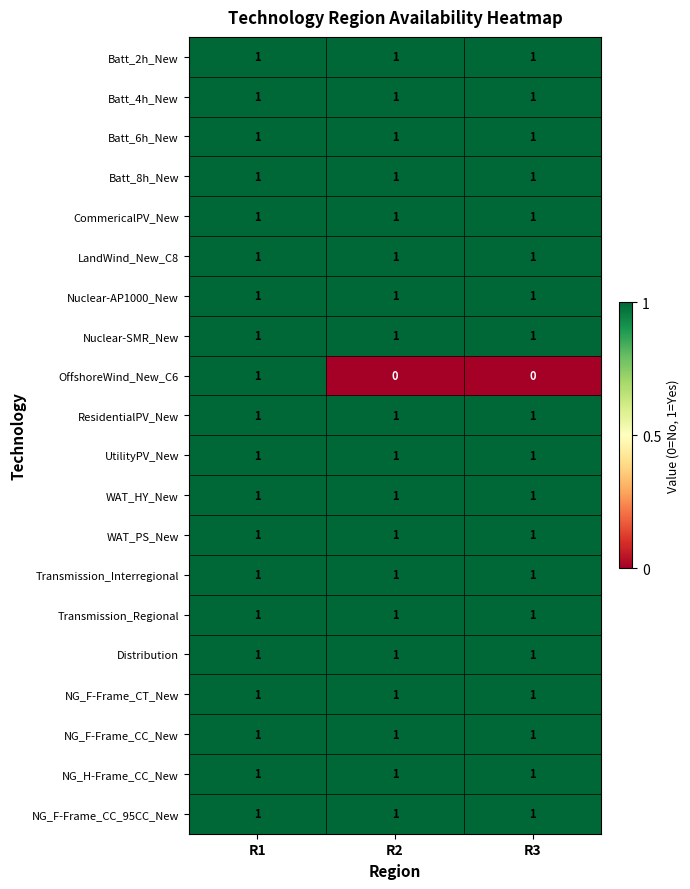

At how many categories does at least one series exceed 0?

3